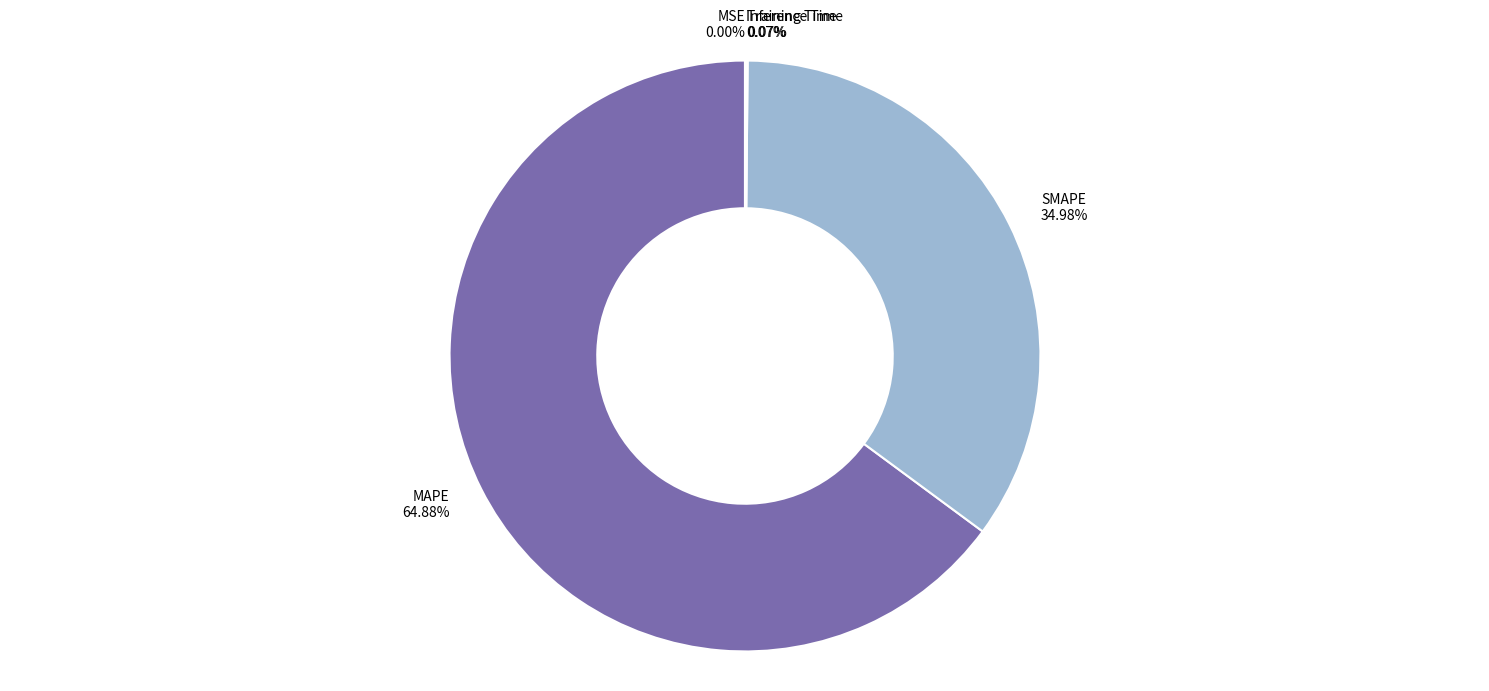

Does MAPE represent more than half of the total?

Yes